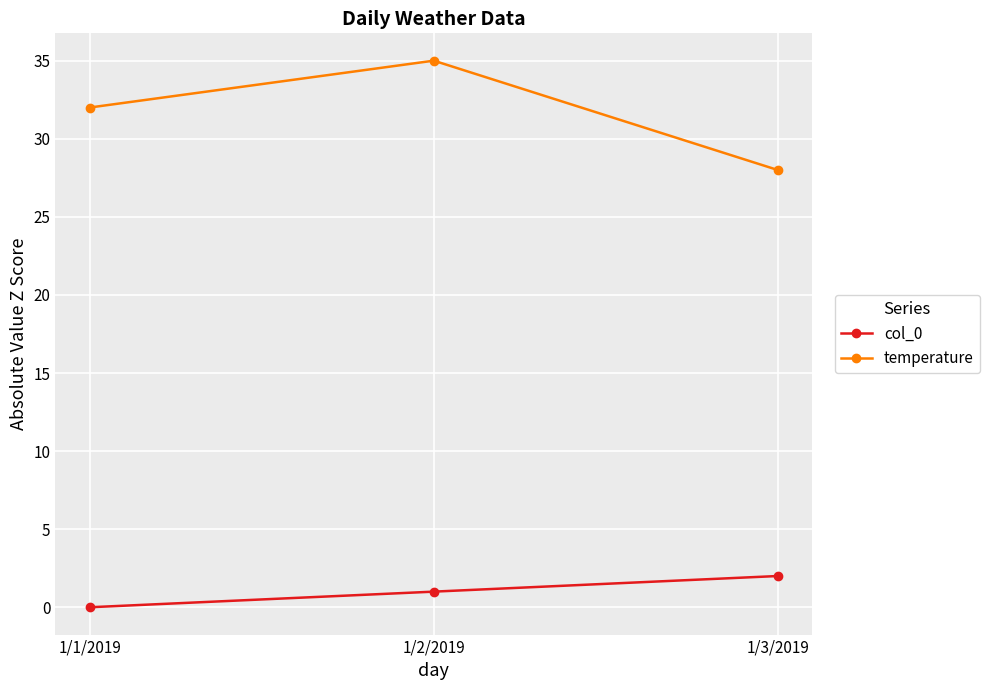

What is the label of the 1st point from the left?

1/1/2019